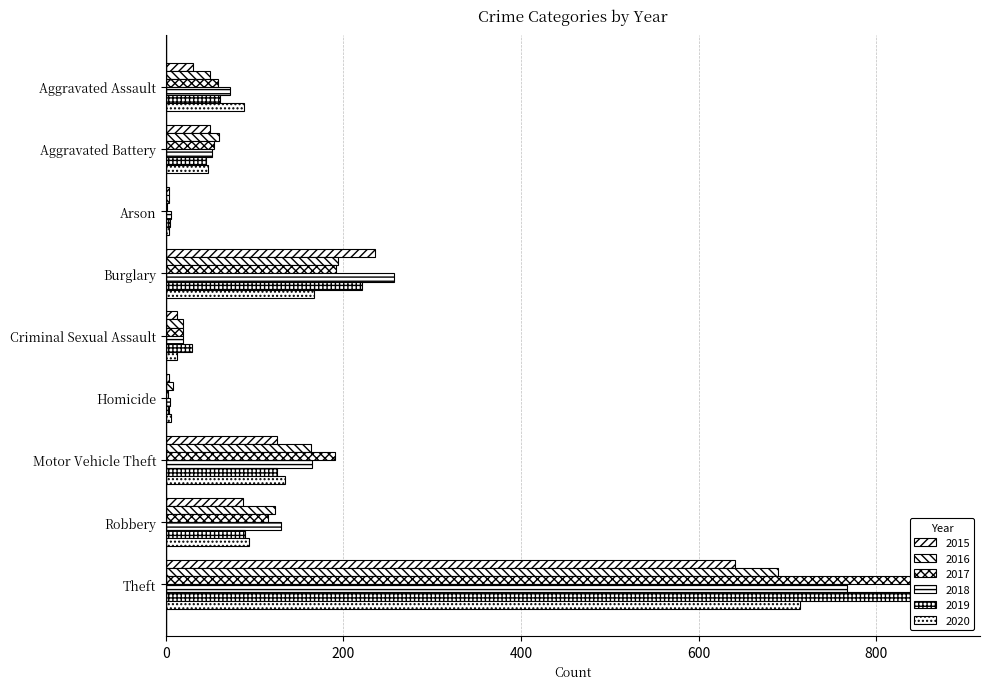

Is it true that 2016 equals 88 at Aggravated Battery?

False